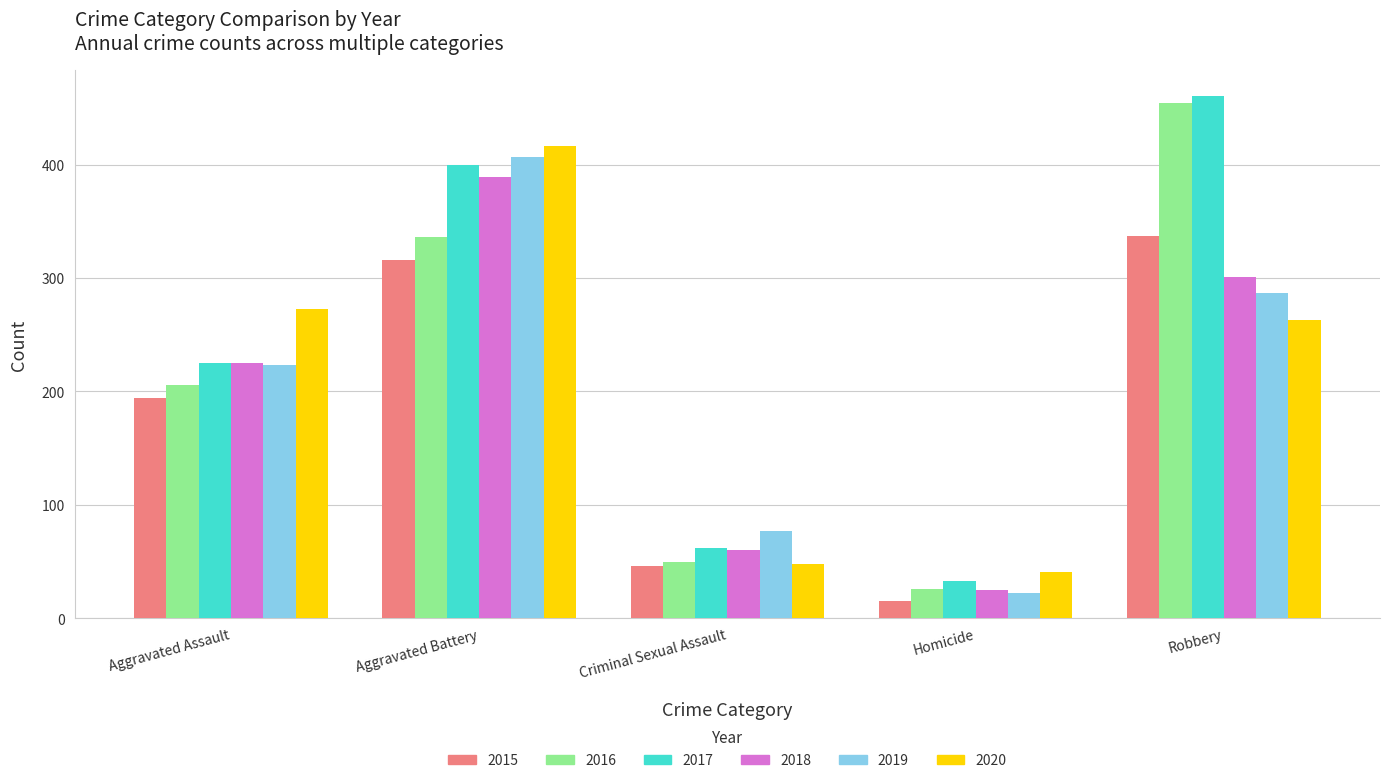

At how many categories does at least one series exceed 191?

3